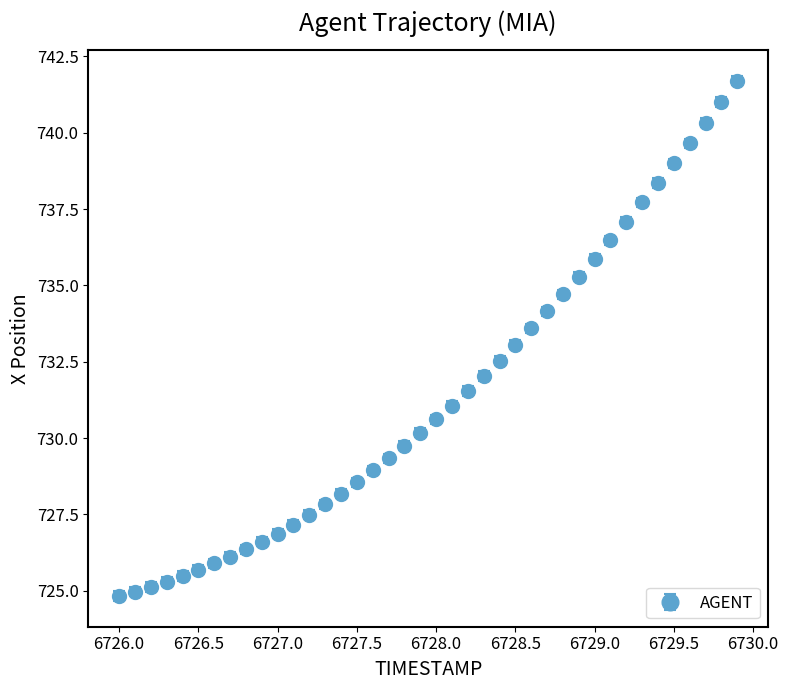

What is the difference between the maximum and minimum values?

16.9